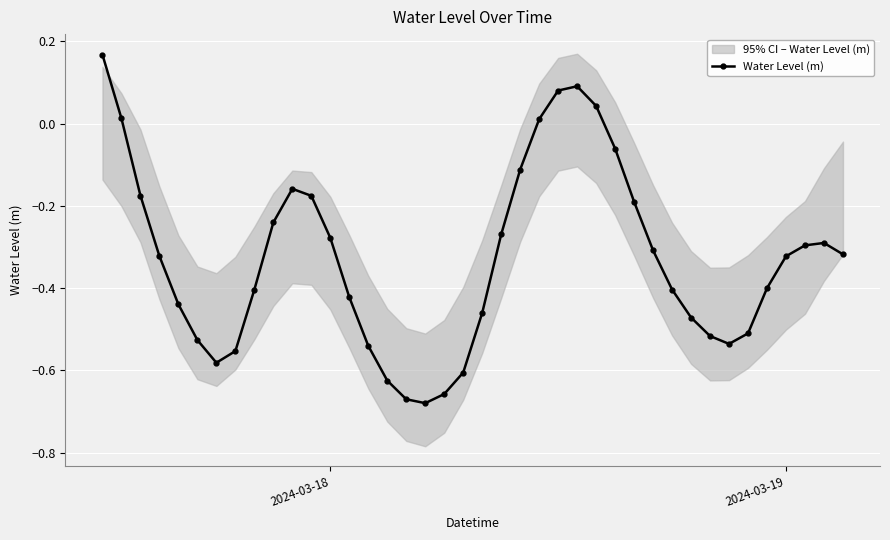

In Water Level (m), how many points are higher than both neighbors (excluding endpoints)?

3